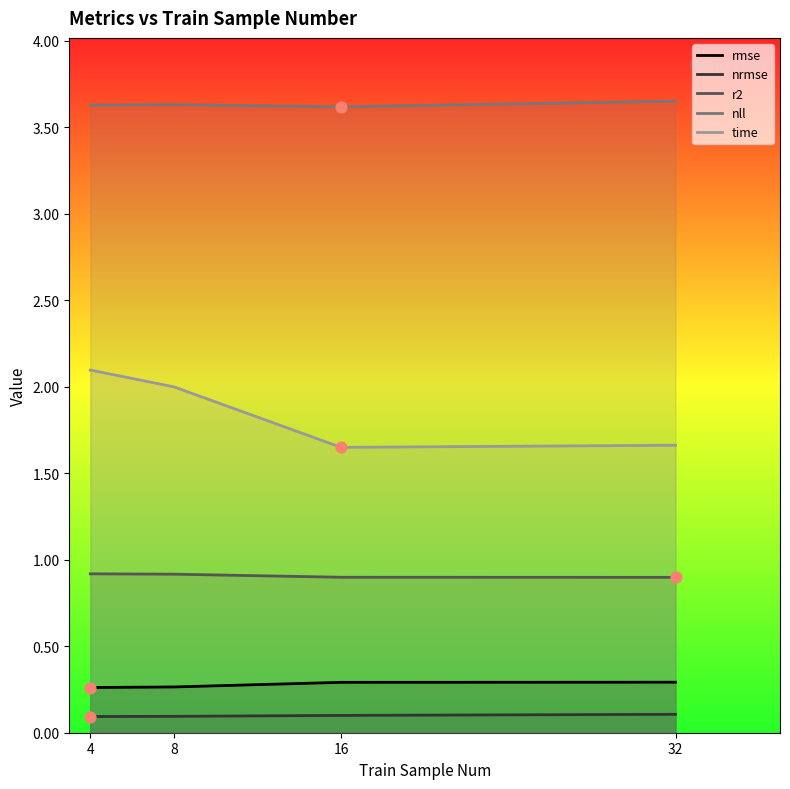

Which series has the largest Y range (max minus min)?

time